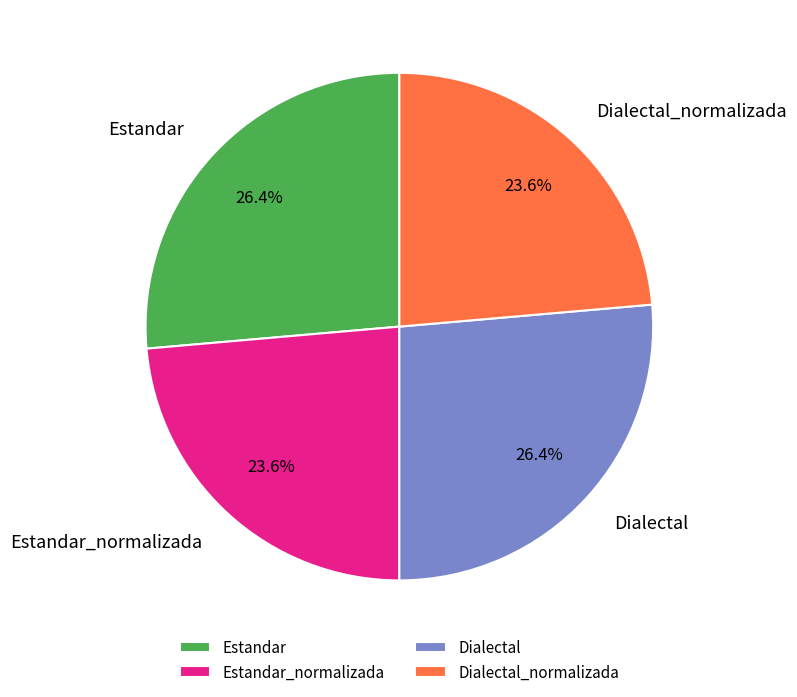

What percentage is the Estandar_normalizada slice, to the nearest percent?

24%